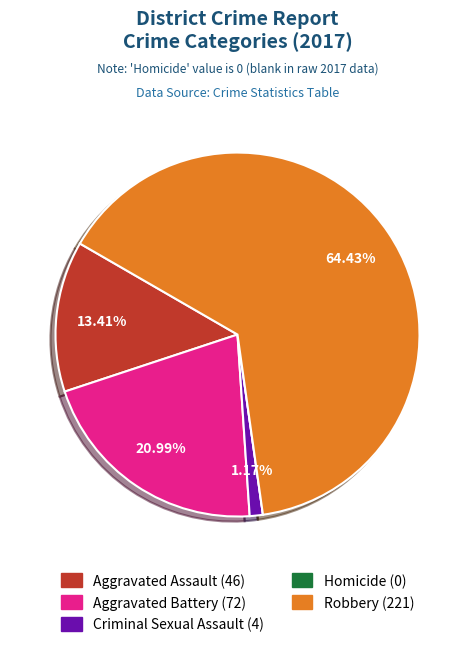

What is the ratio of the value at Aggravated Assault to the value at Aggravated Battery?

0.6